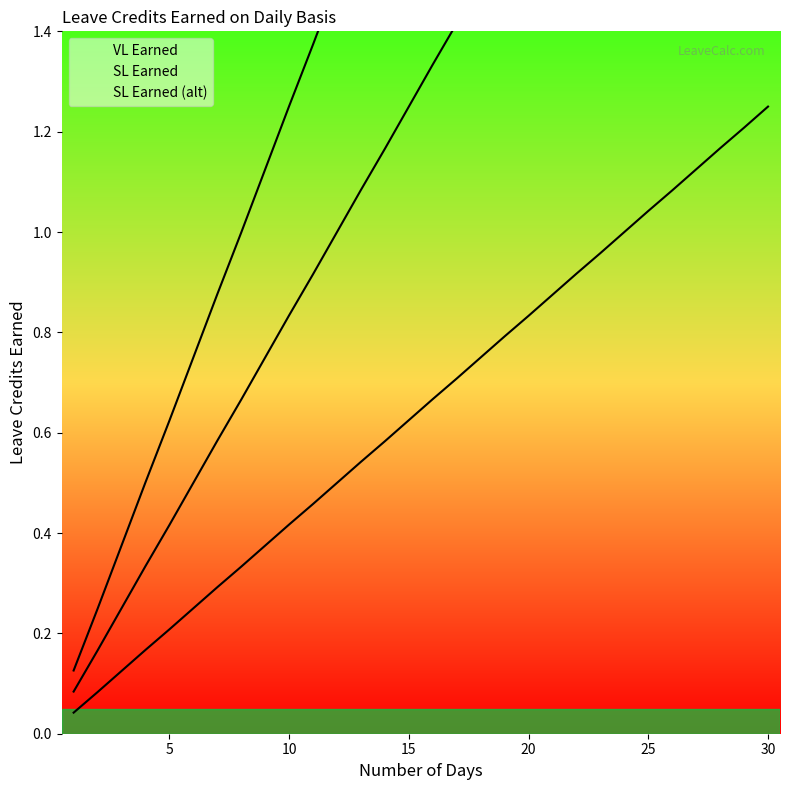

Is the value of VL Earned at 28 greater than the value of SL Earned at 14?

Yes